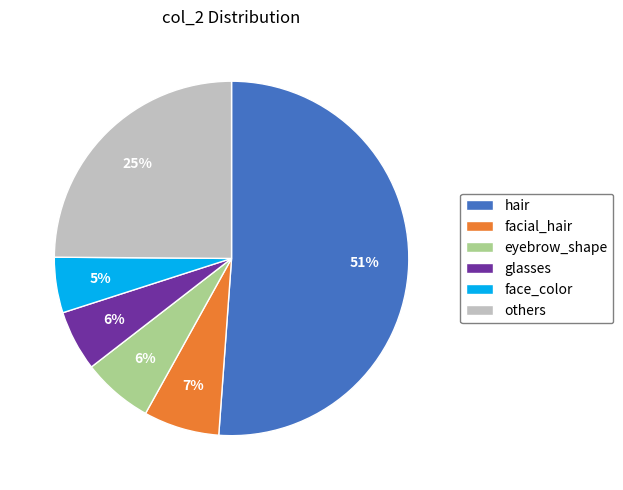

What is the majority slice?

hair